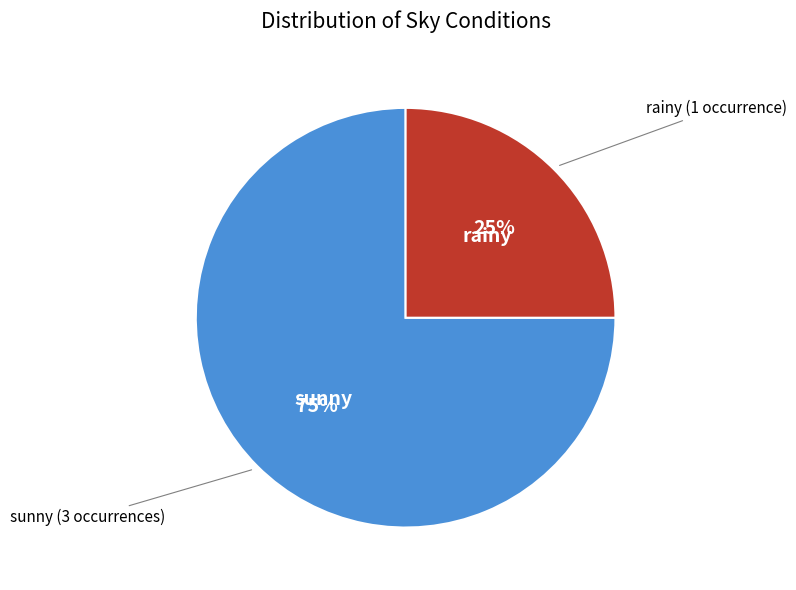

To the nearest percent, what is the difference between the sunny and rainy slice percentages?

50%